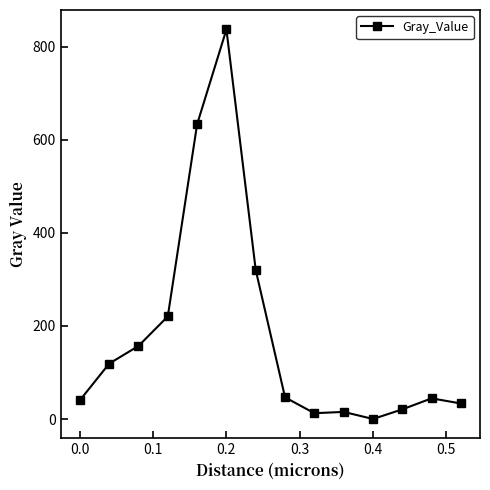

What is the value of the 6th point from the left?

837.4